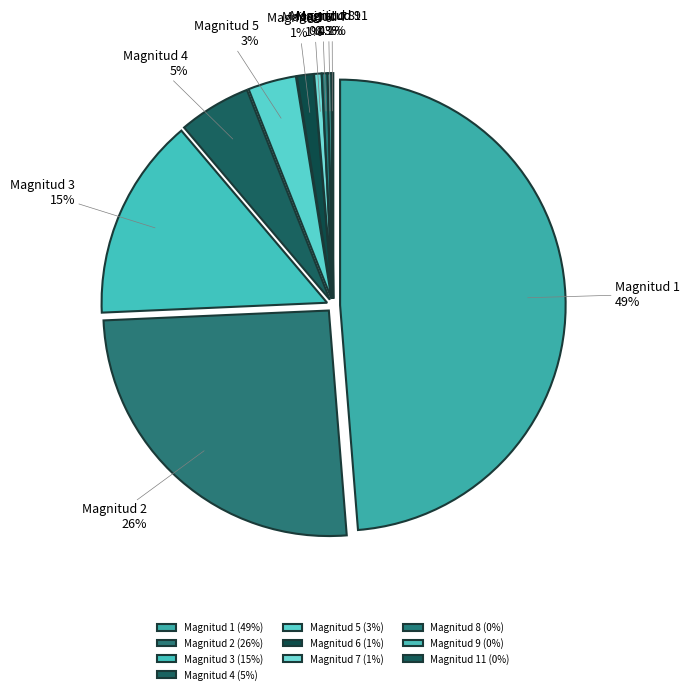

What is the smallest slice in the pie chart?

Magnitud 11